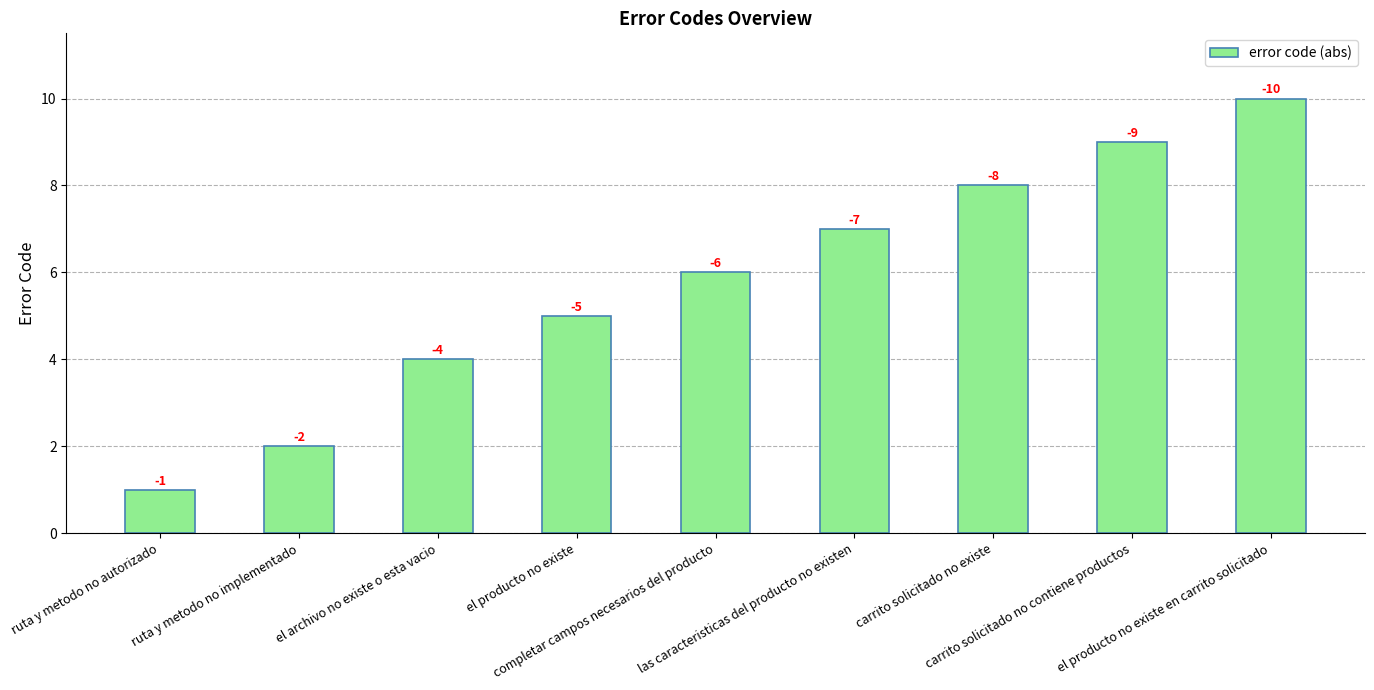

Are the bars horizontal?

No